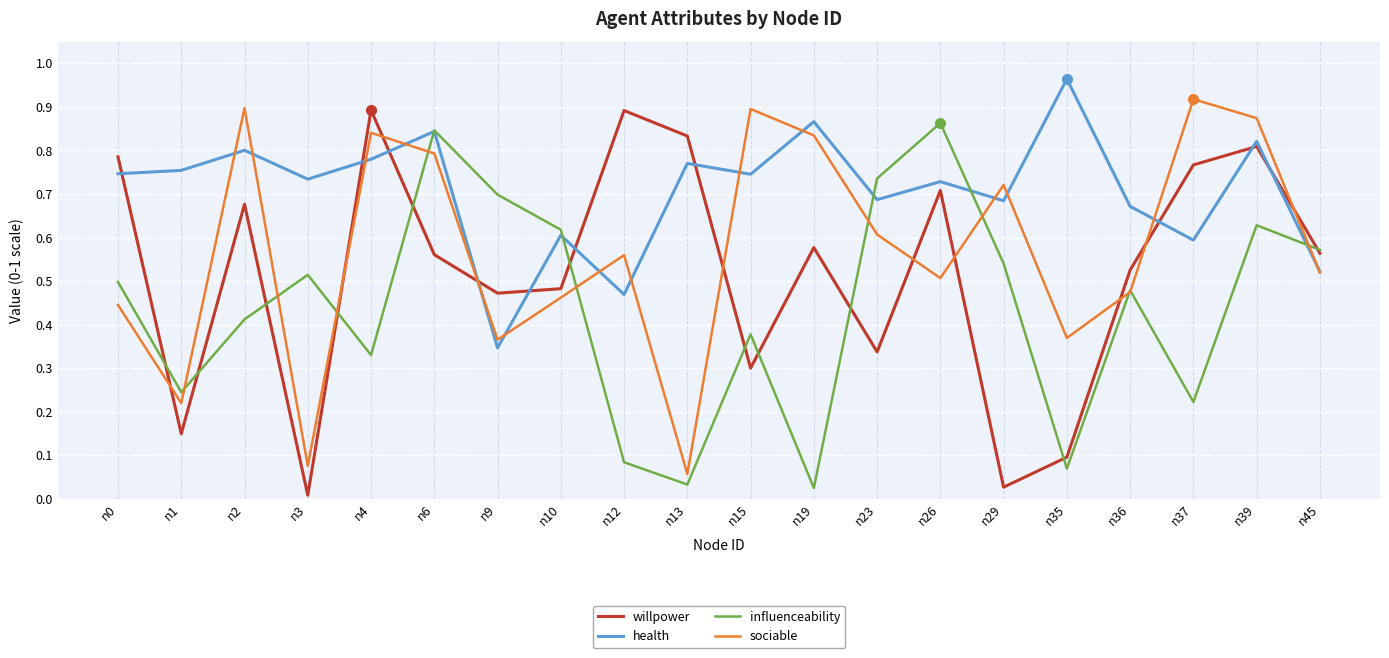

Where is the first local maximum for willpower?

n2